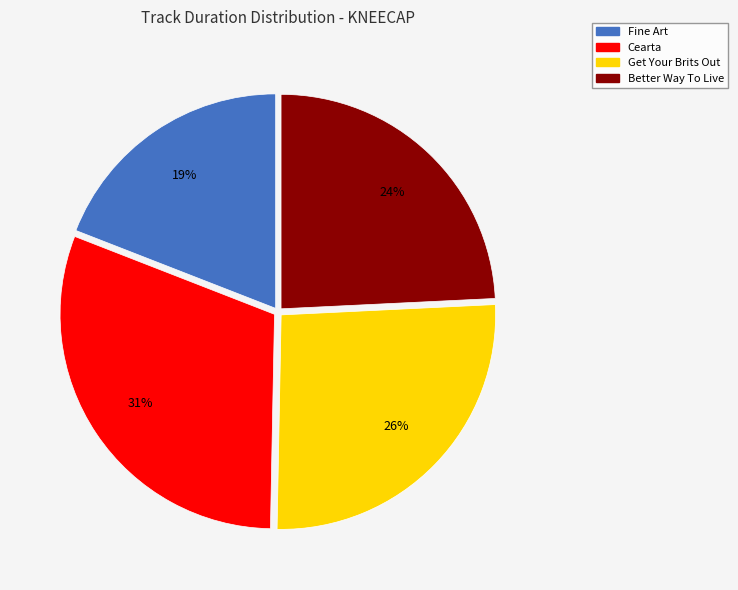

Combined, do Get Your Brits Out and Cearta account for over 50%?

Yes